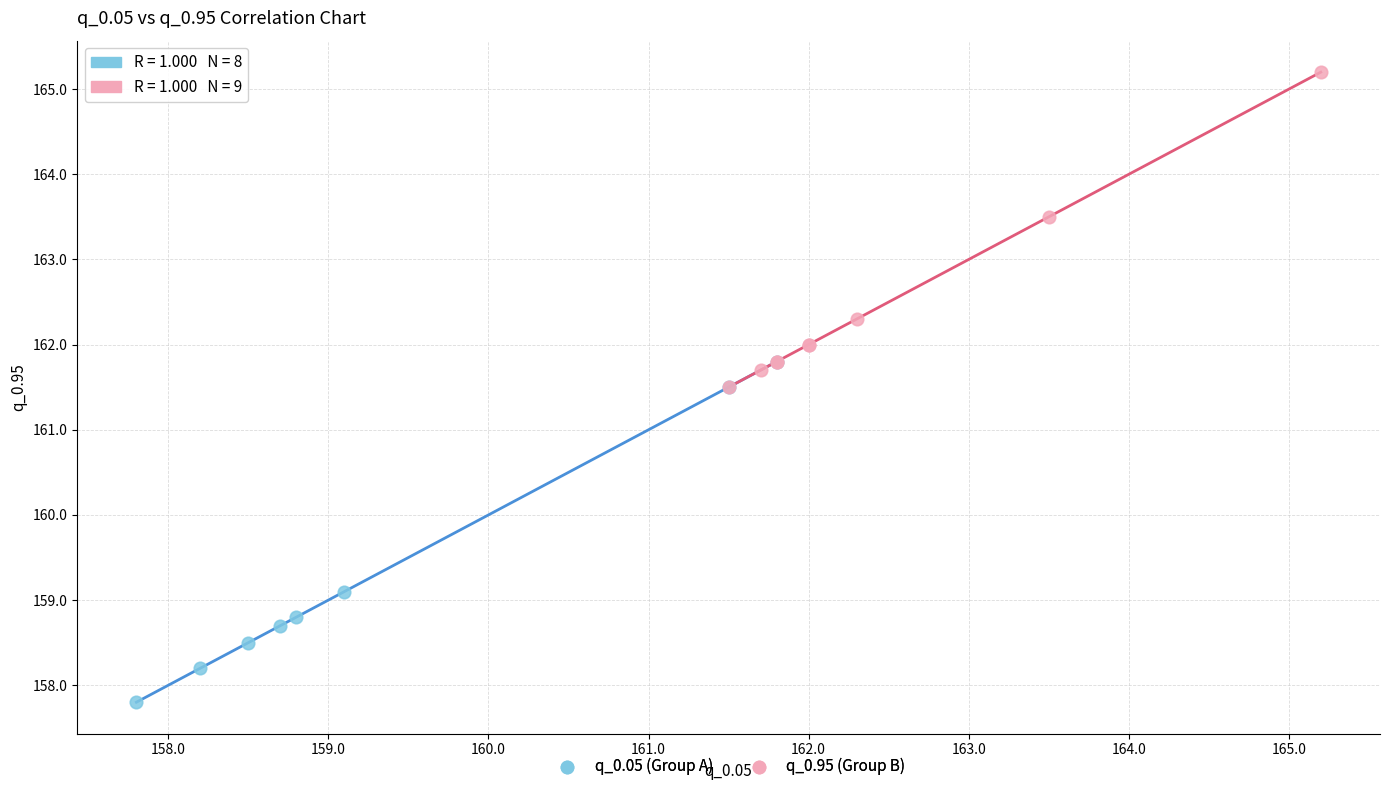

What are all the series names shown in the legend?

q_0.05 (Group A), q_0.95 (Group B)